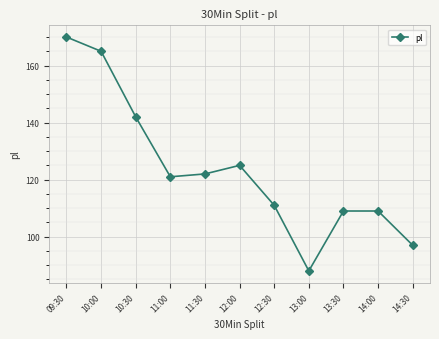

How many data points are less than 121?

5